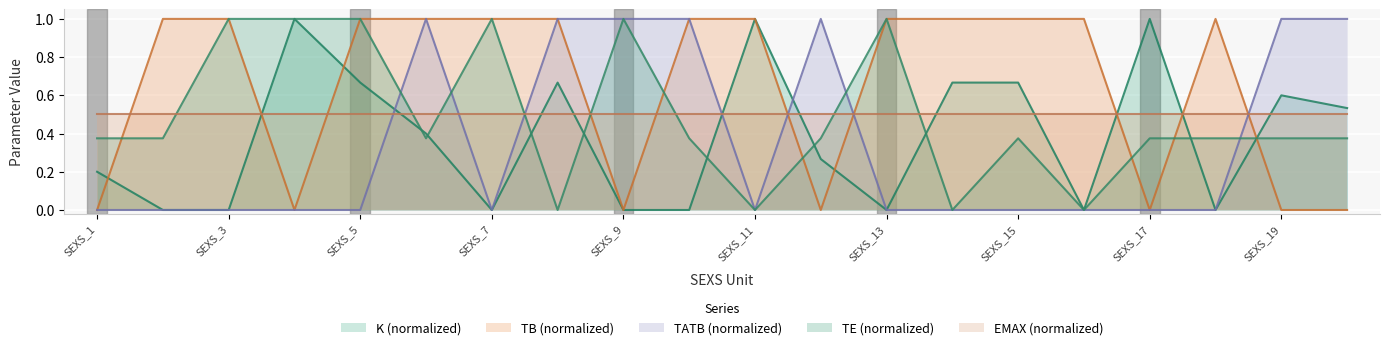

How many series are shown in this chart?

5